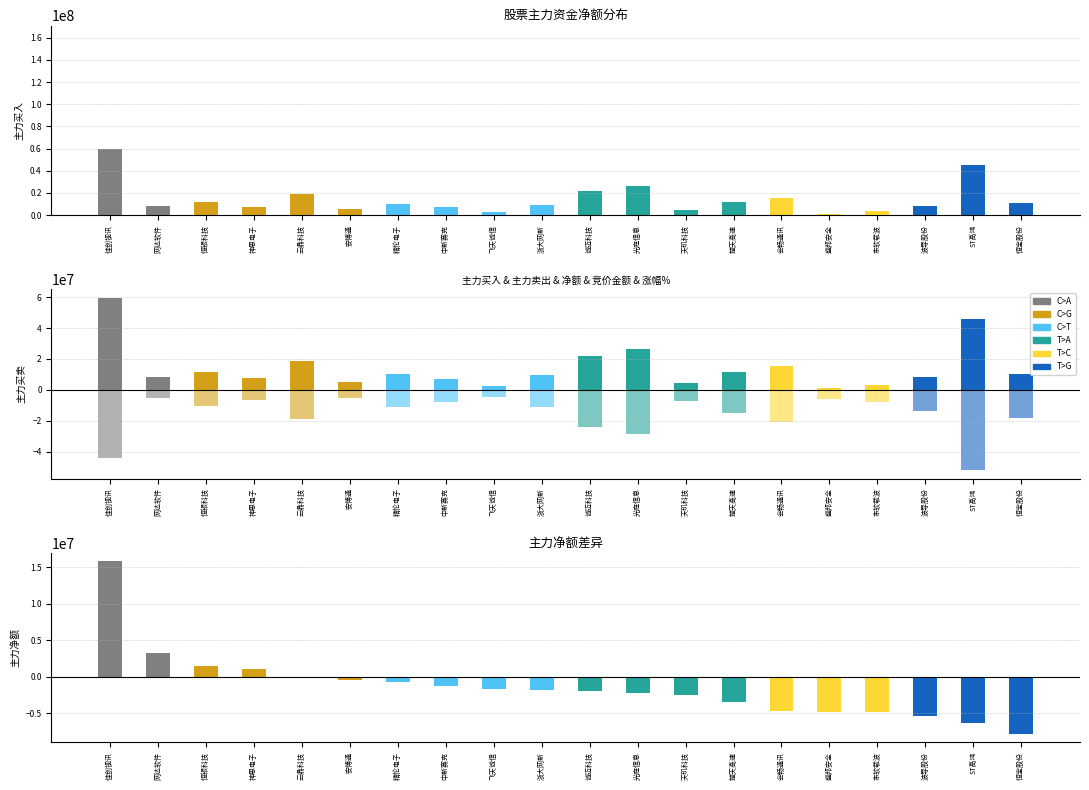

What is the ratio of the value at 会畅通讯 to the value at 飞天诚信?

5.8